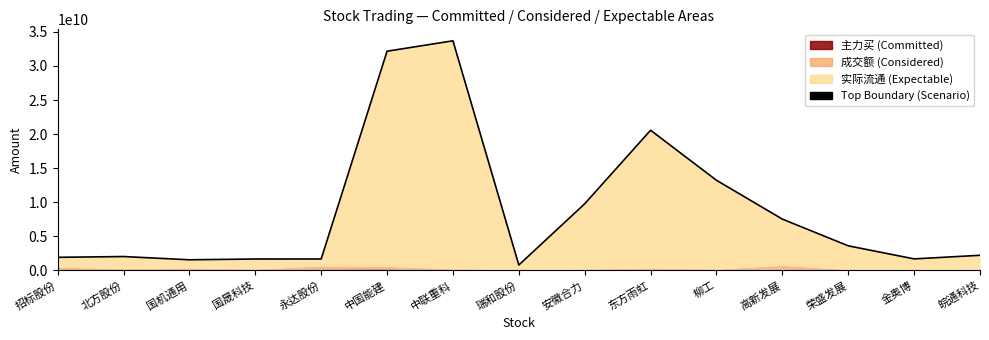

Reading right to left, extract all data points from this chart.

2208219587	1680427841	3597567881	7518941601	13219223644	20565001258	9768101436	780425358	33692181429	32163682208	1665127846	1662781739	1548631586	2025462271	1910085743